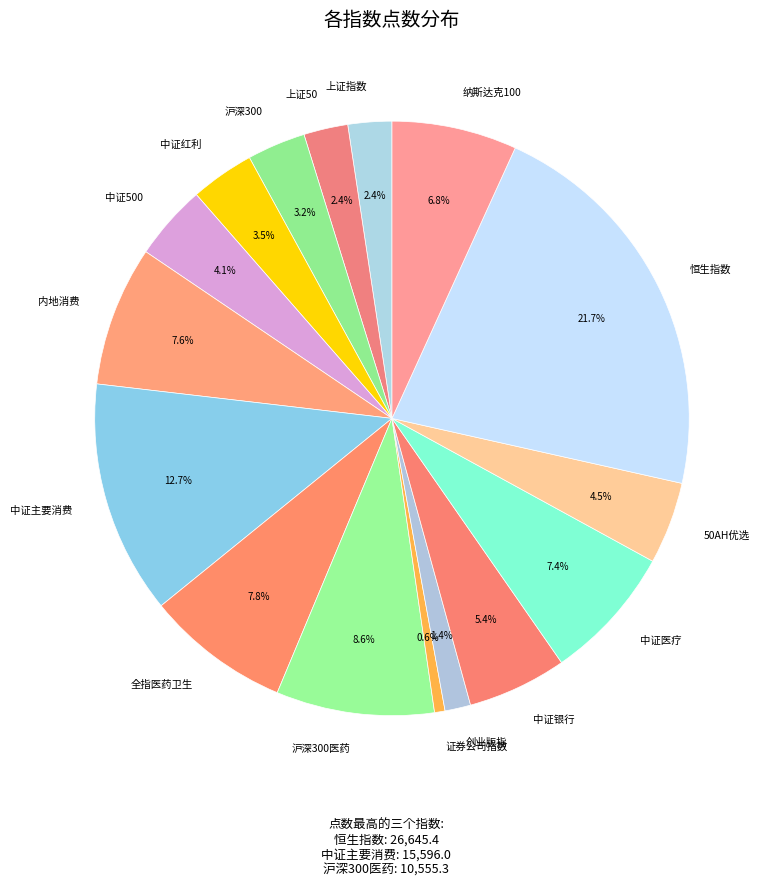

How many slices are in this pie chart?

16